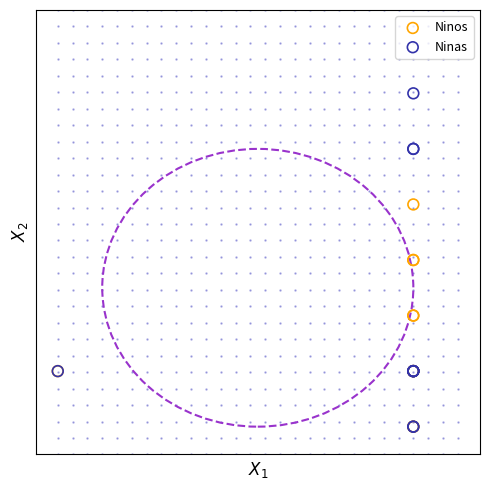

Which series has the widest spread of Y values?

Ninas